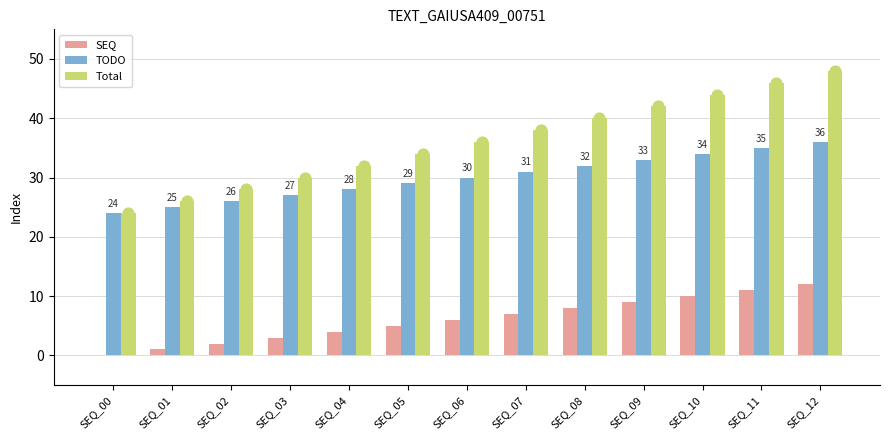

Is the value of Total at SEQ_04 greater than the value of TODO at SEQ_00?

Yes